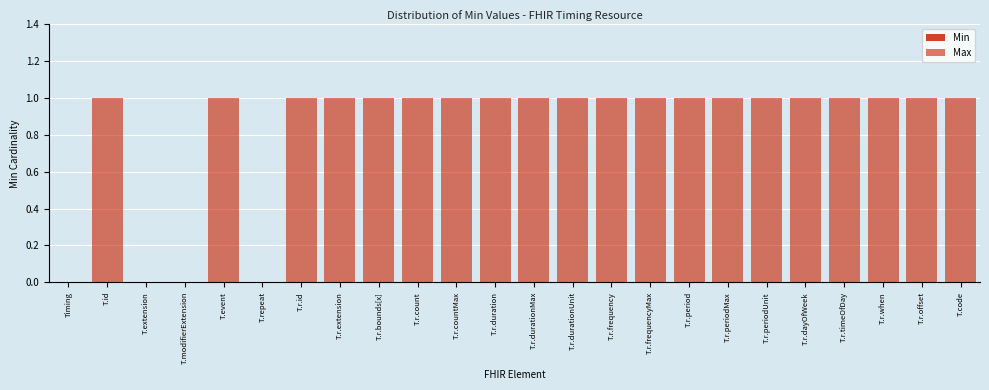

How many categories are shown in the chart?

24